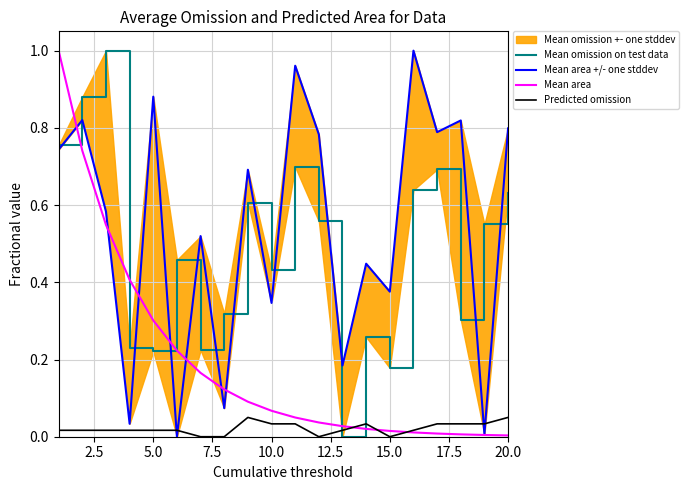

The Mean area series shows 0.0 at 10.0. True or false?

False